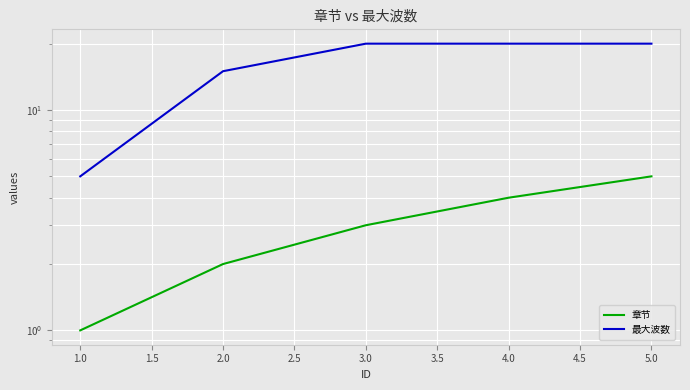

The 最大波数 series shows 6 at 5.0. True or false?

False